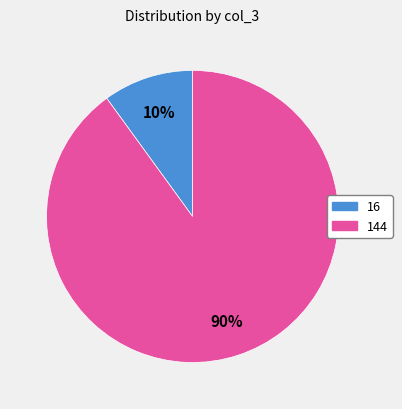

To the nearest percent, what portion does 144 represent?

90%